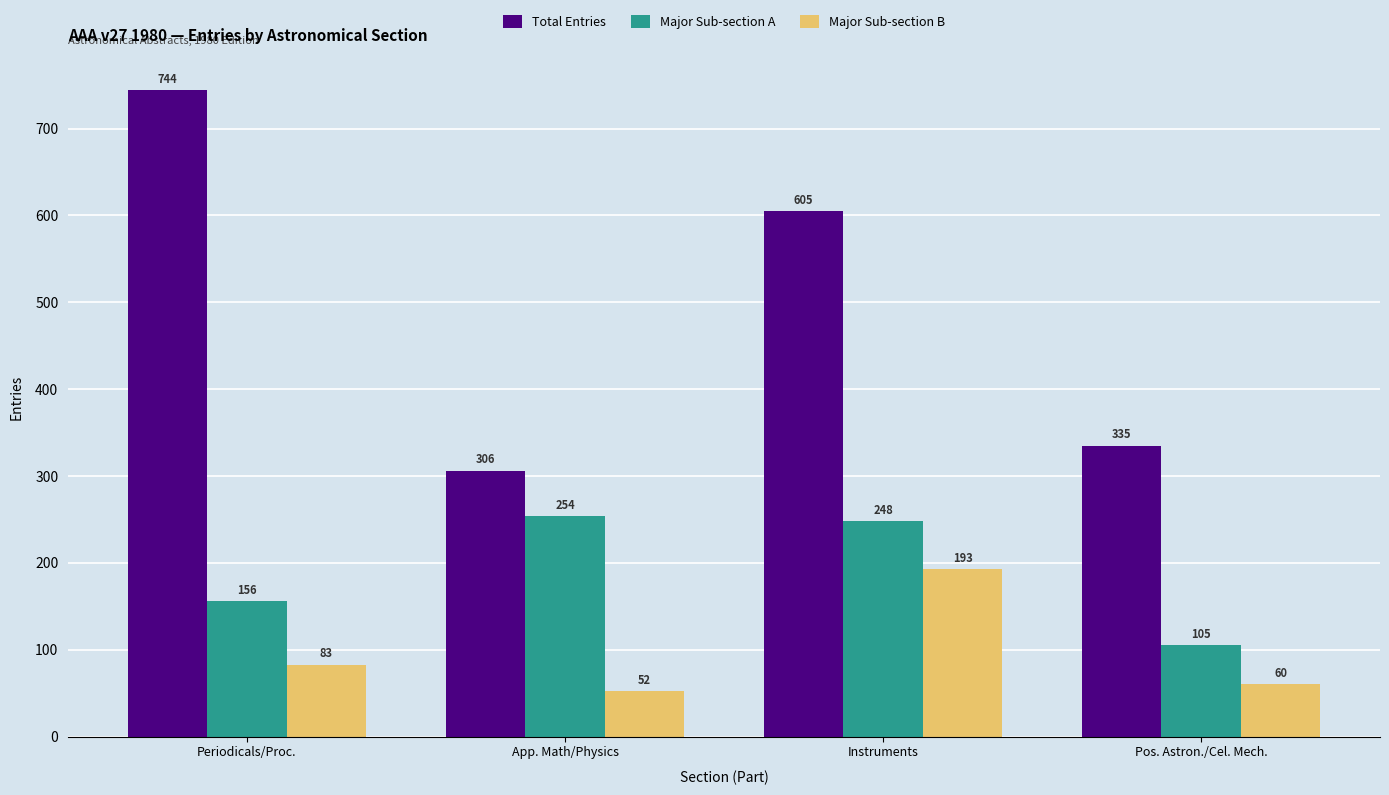

Which series has the largest total across all categories?

Total Entries